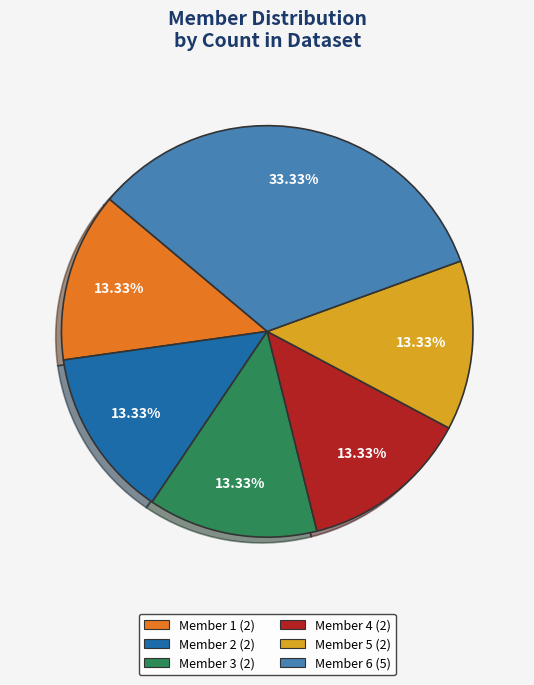

Is Member 1 the majority of the pie?

No